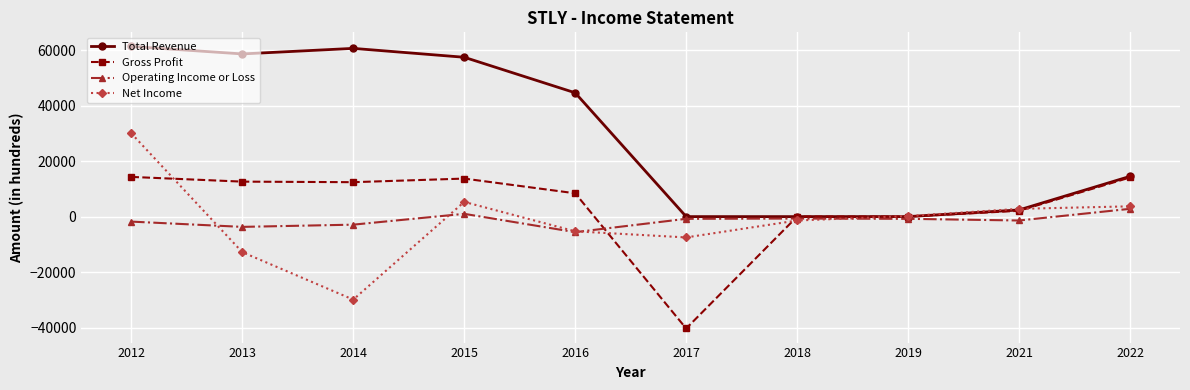

True or false: Gross Profit and Net Income cross at least once.

True